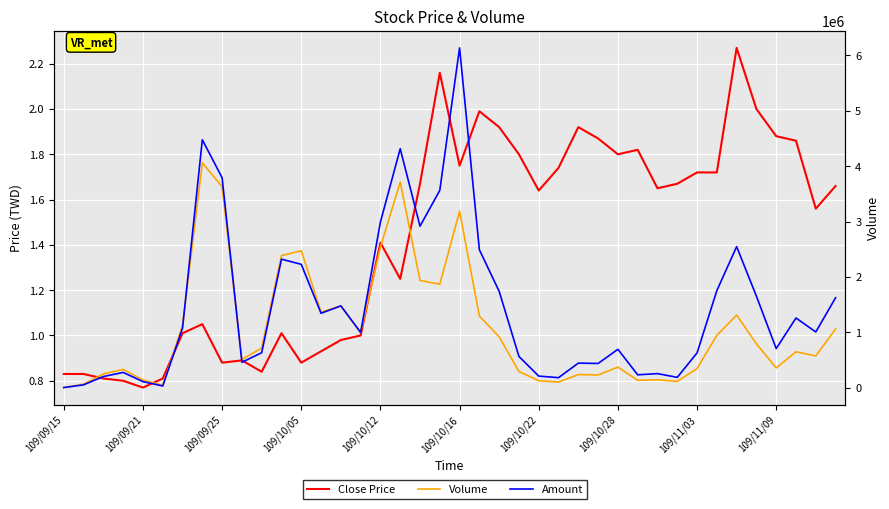

At which label is Amount closest to 3070475?

109/10/12